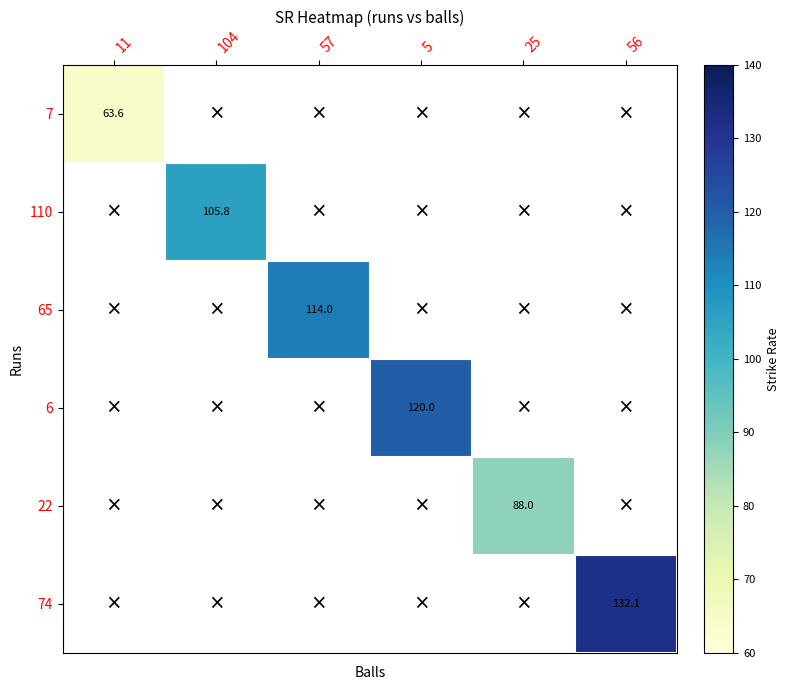

What is the minimum value shown in the chart?

63.6